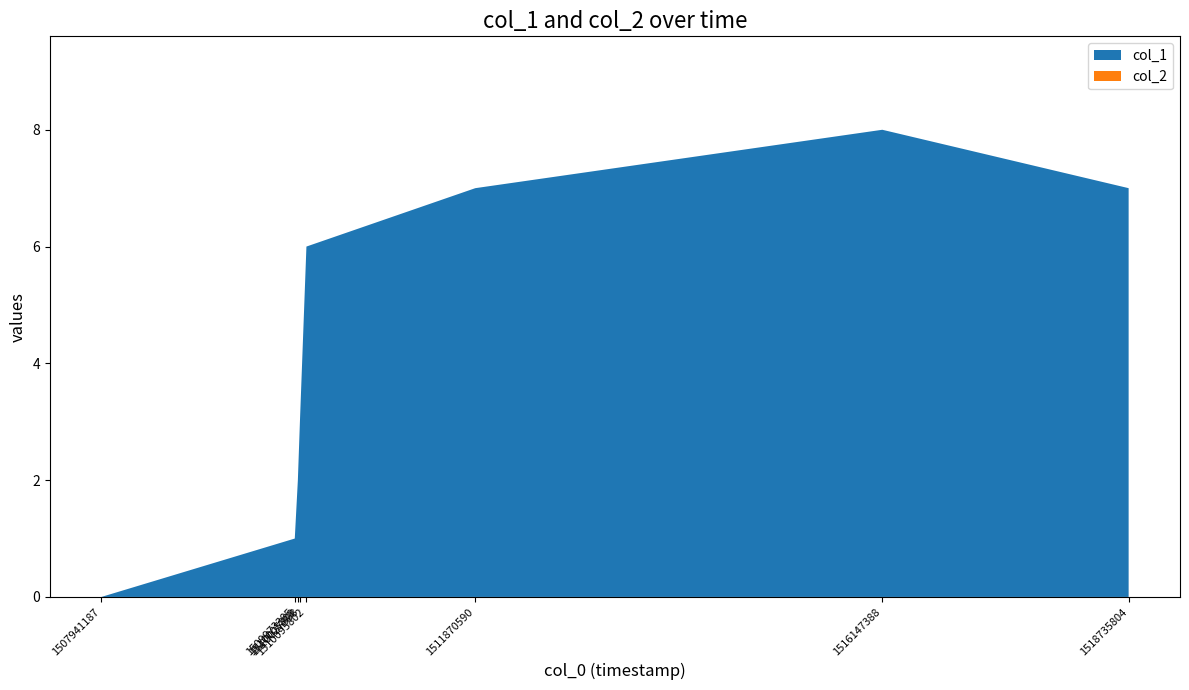

Reading left to right, transcribe all the data shown in this chart.

col_1: 1507941187=0	1509973385=1	1510005809=2	1510027398=3	1510095802=6	1511870590=7	1516147388=8	1518735804=7
col_2: 1507941187=0	1509973385=0	1510005809=0	1510027398=0	1510095802=0	1511870590=0	1516147388=0	1518735804=0